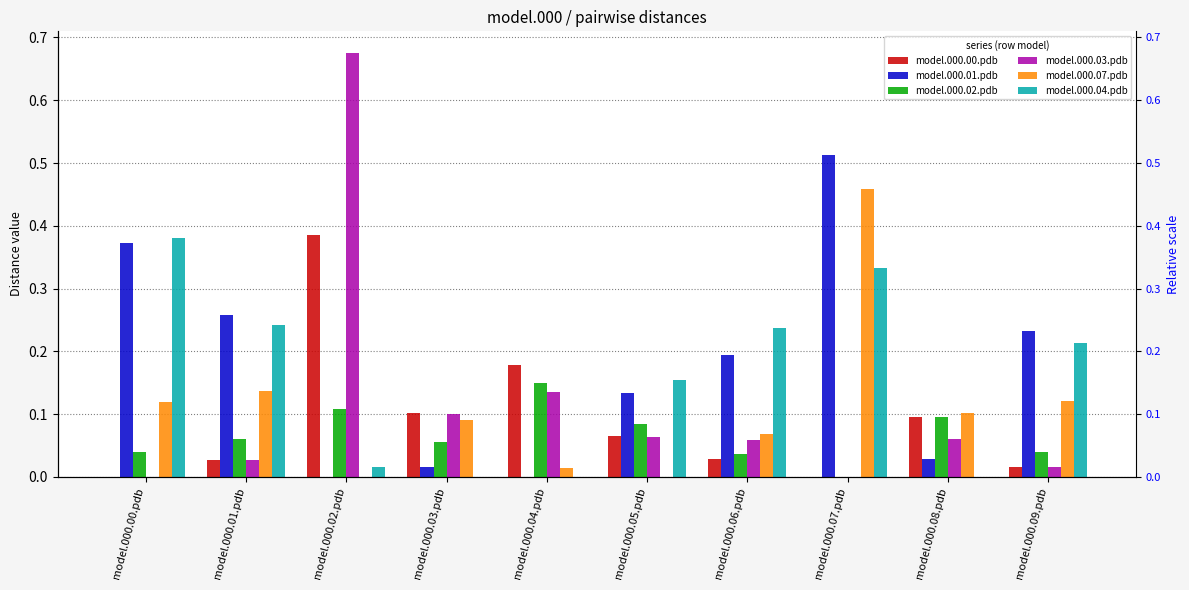

What is the highest value of the model.000.00.pdb series?

0.4